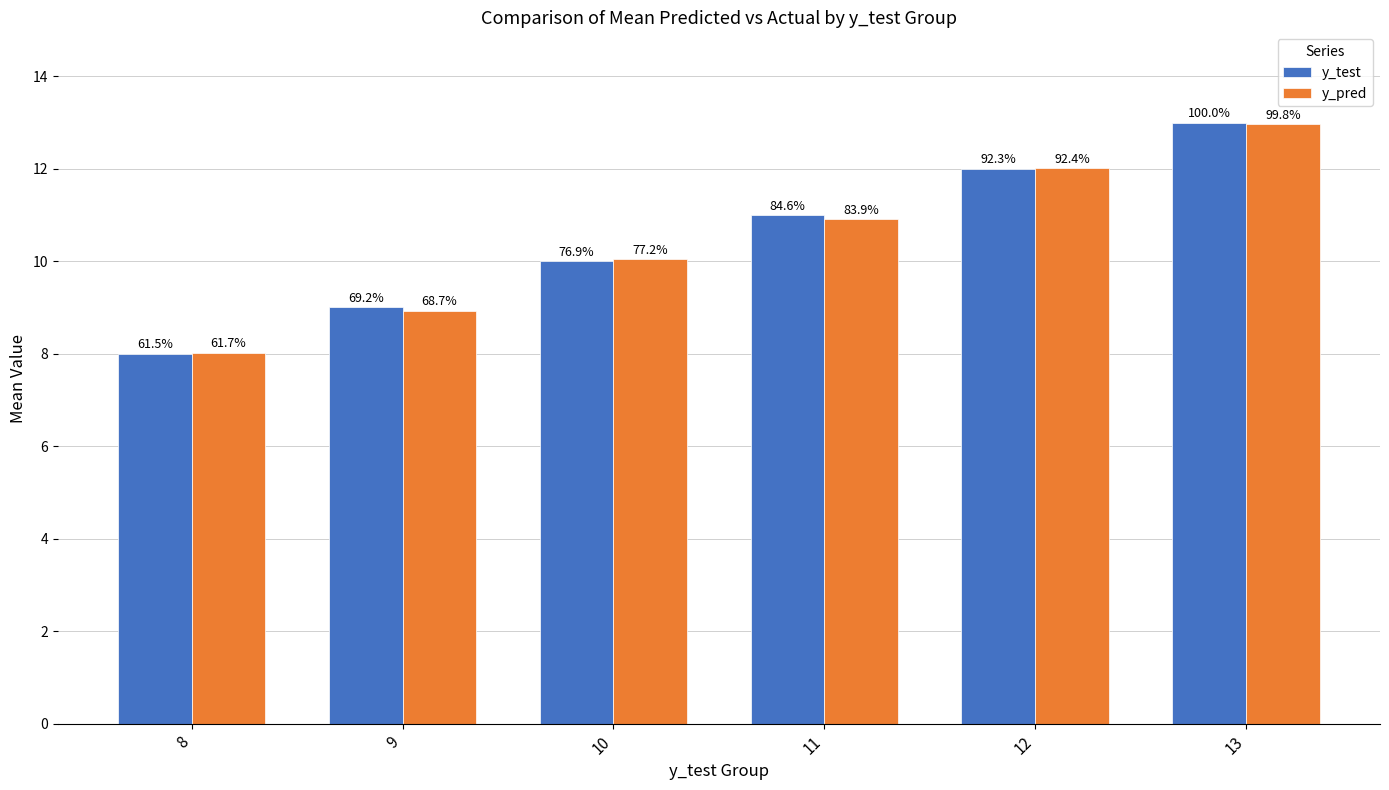

Where does the y_test series first go above 11?

12